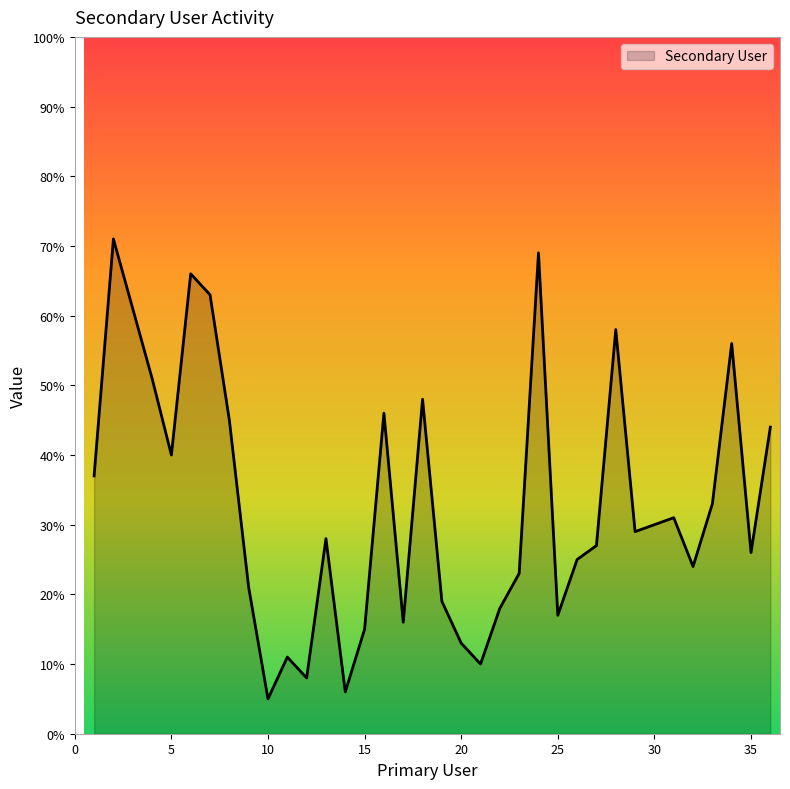

What is the greatest value displayed?

71